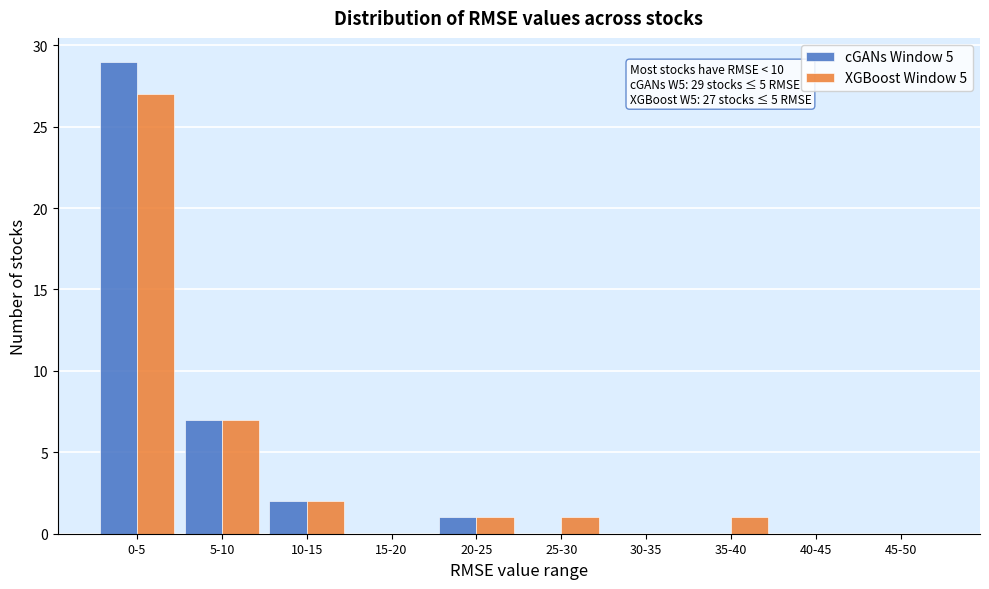

Reading right to left, transcribe all the data shown in this chart.

cGANs Window 5: 45-50=0	40-45=0	35-40=0	30-35=0	25-30=0	20-25=1	15-20=0	10-15=2	5-10=7	0-5=29
XGBoost Window 5: 45-50=0	40-45=0	35-40=1	30-35=0	25-30=1	20-25=1	15-20=0	10-15=2	5-10=7	0-5=27